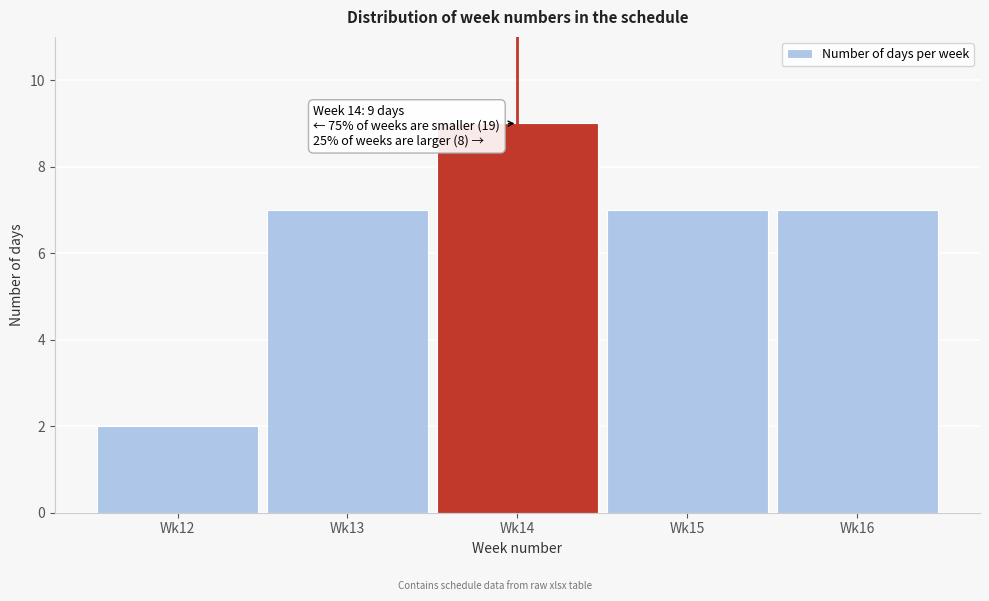

Reading left to right, list all the values displayed in this chart.

Wk12=2	Wk13=7	Wk14=9	Wk15=7	Wk16=7